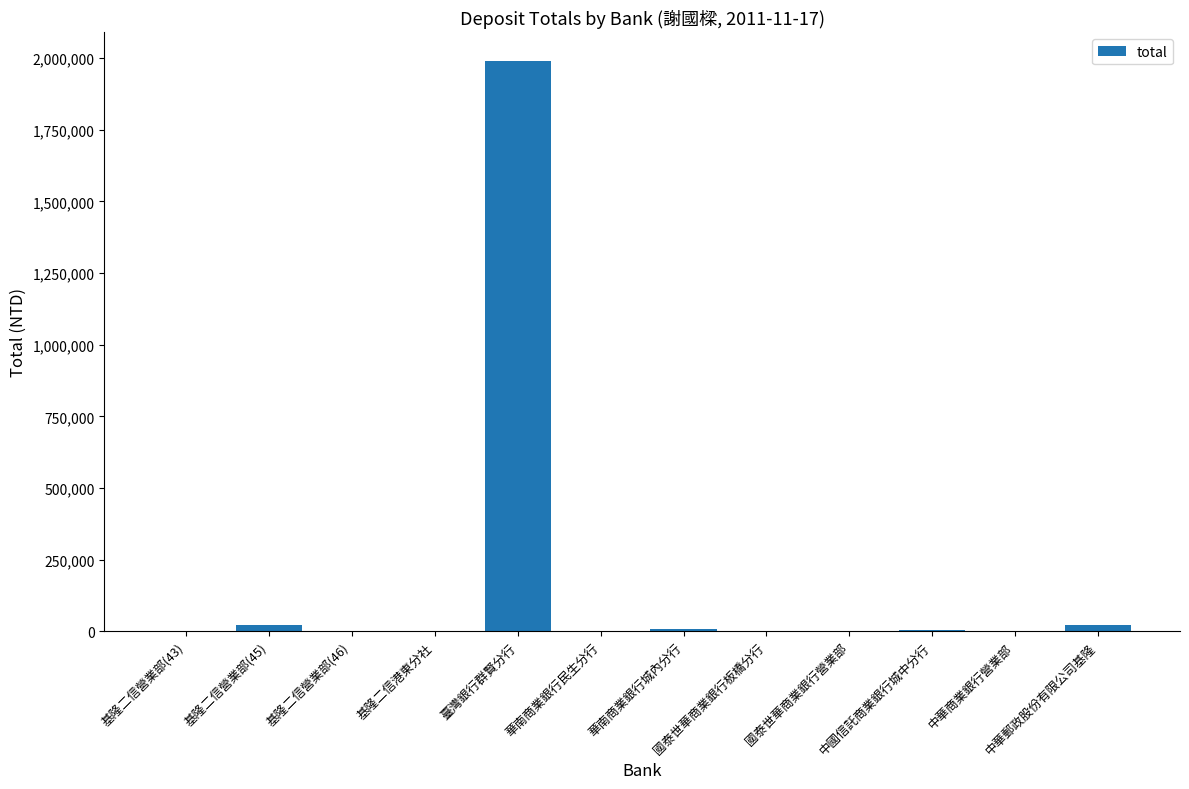

What is the greatest value displayed?

1990318